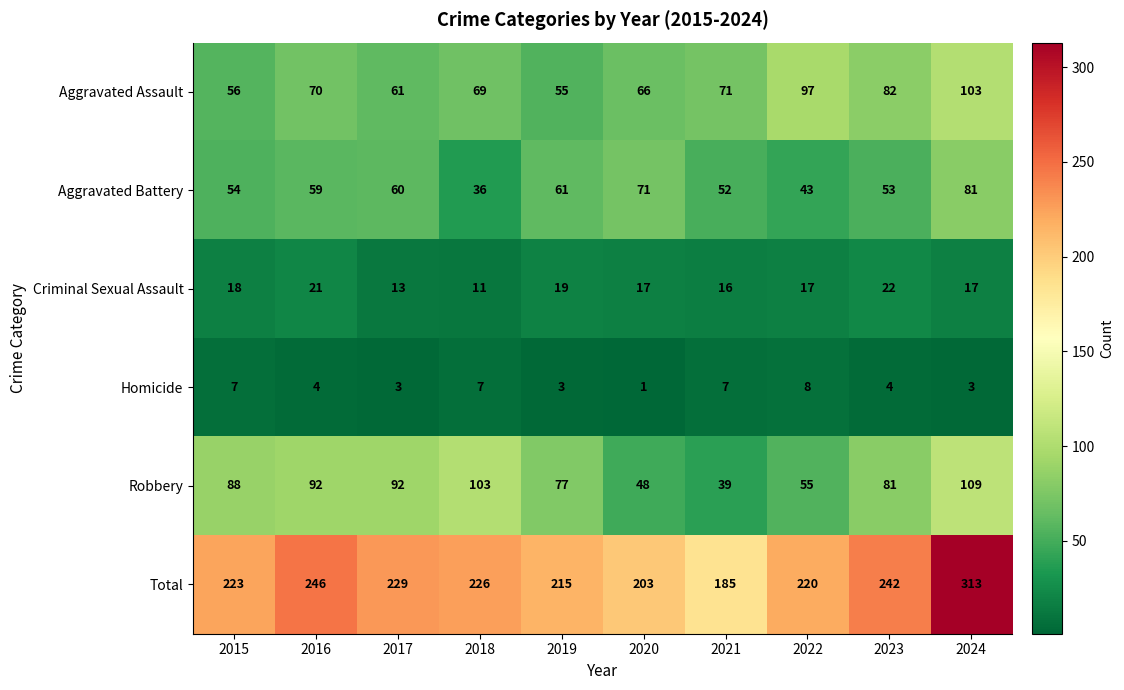

Rank the series at 2017 from highest to lowest value.

Total, Robbery, Aggravated Assault, Aggravated Battery, Criminal Sexual Assault, Homicide